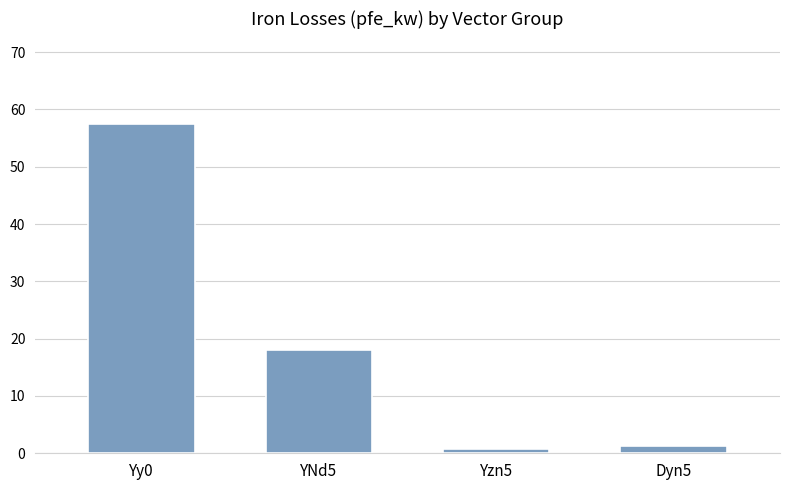

What is the label of the 4th bar from the right?

Yy0